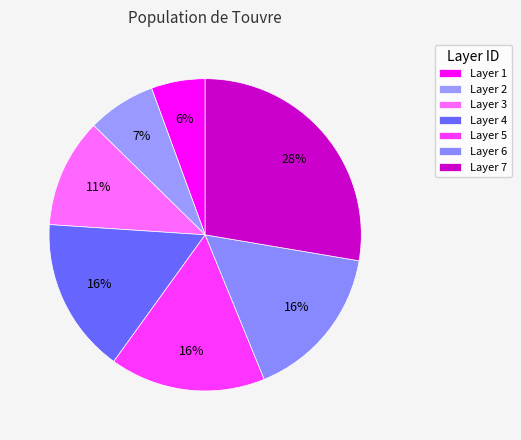

Is there a majority slice in this chart?

No